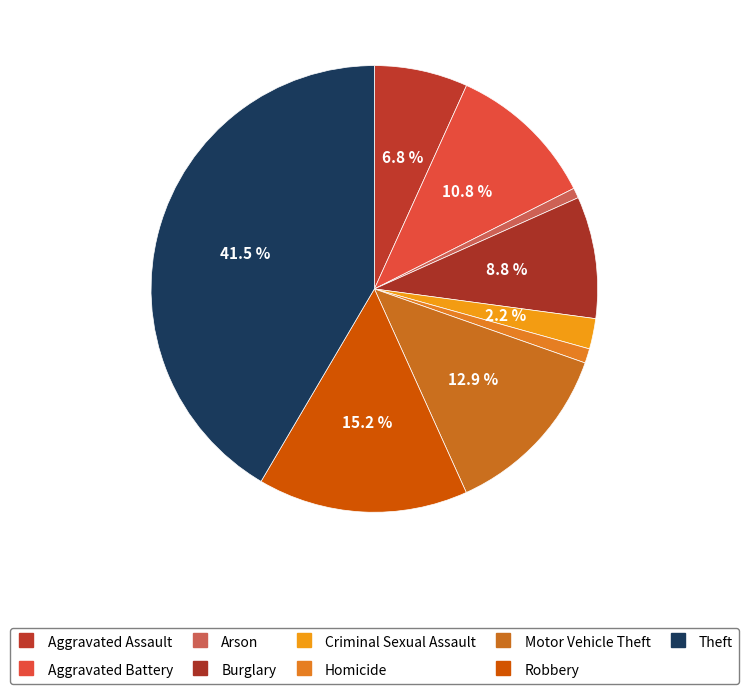

How many segments does this pie chart have?

9